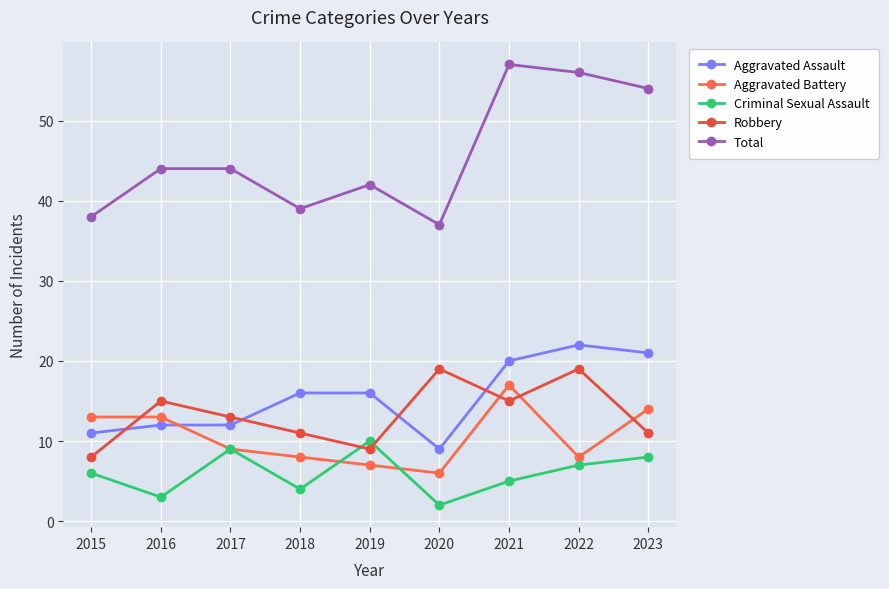

Which series has the widest spread of values?

Total